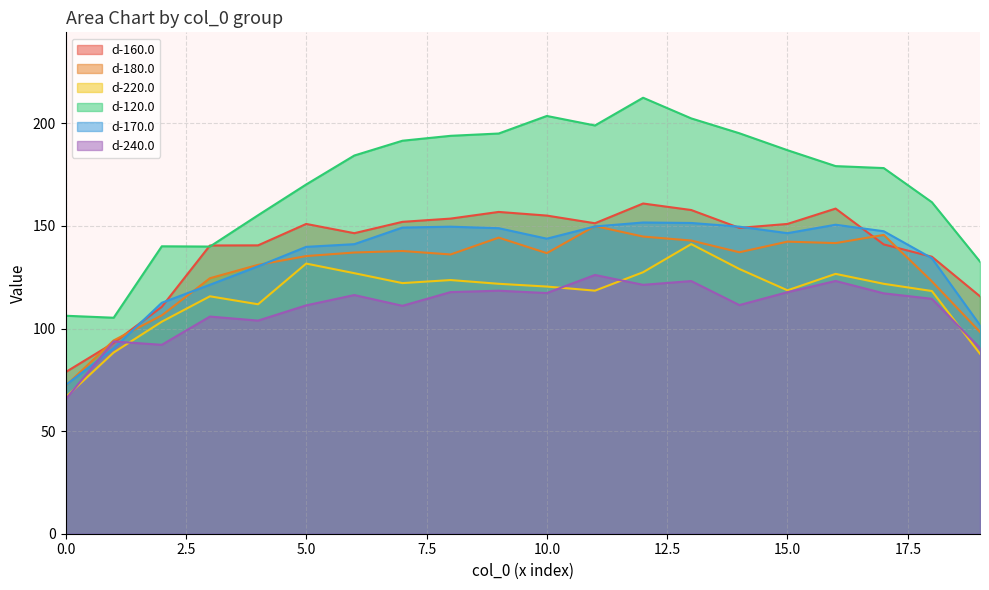

Which series ends up on top after the final intersection of d-160.0 and d-240.0?

d-160.0